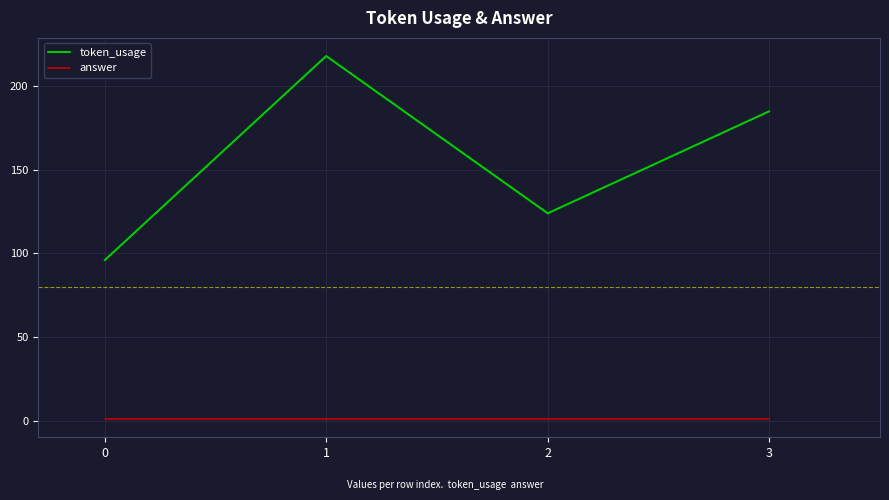

Which series changed the most between 1 and 3?

token_usage